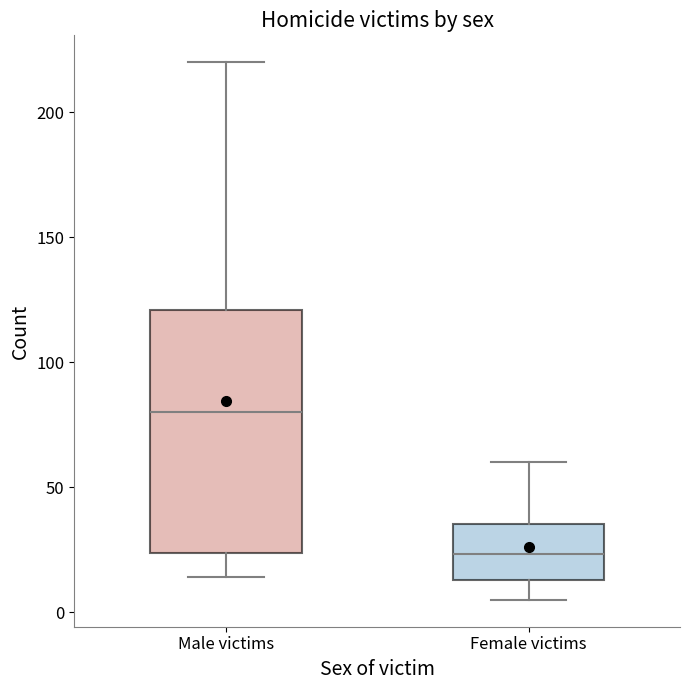

Which box has the highest median line?

Male victims